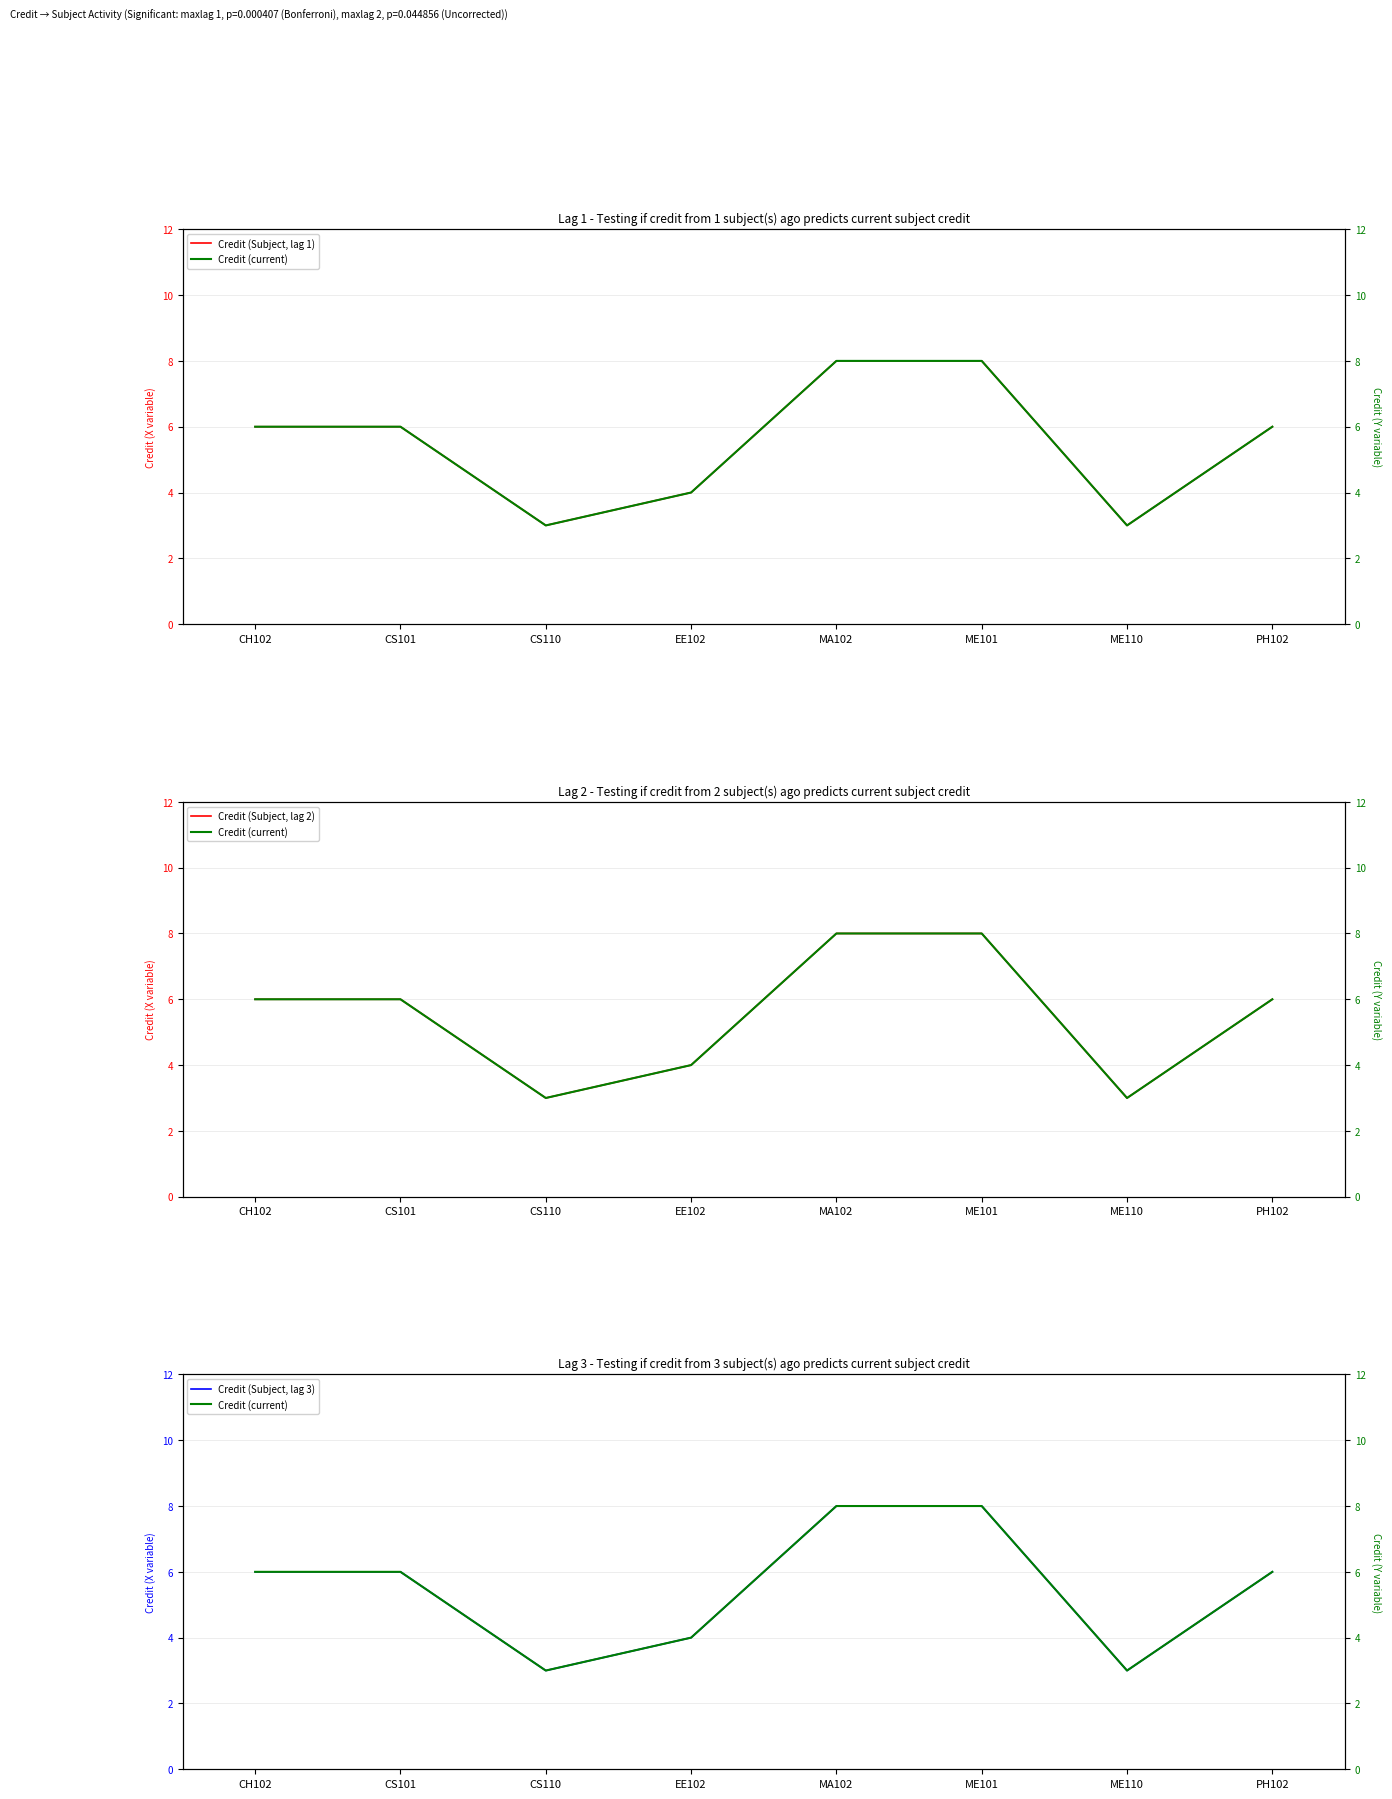

Which series has the largest total across all categories?

Credit (Subject, lag 1)